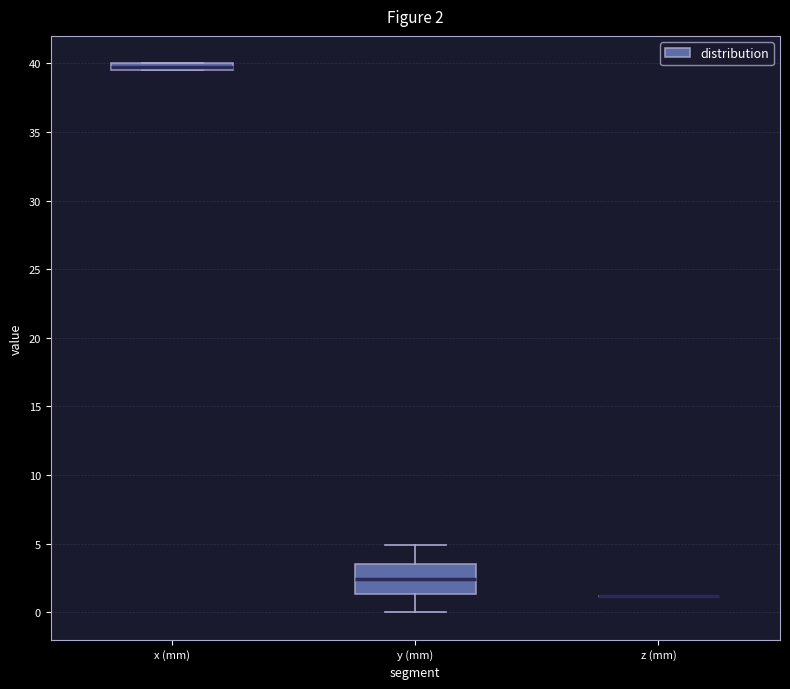

Comparing the boxes themselves (not the whiskers), which one is the tallest?

y (mm)